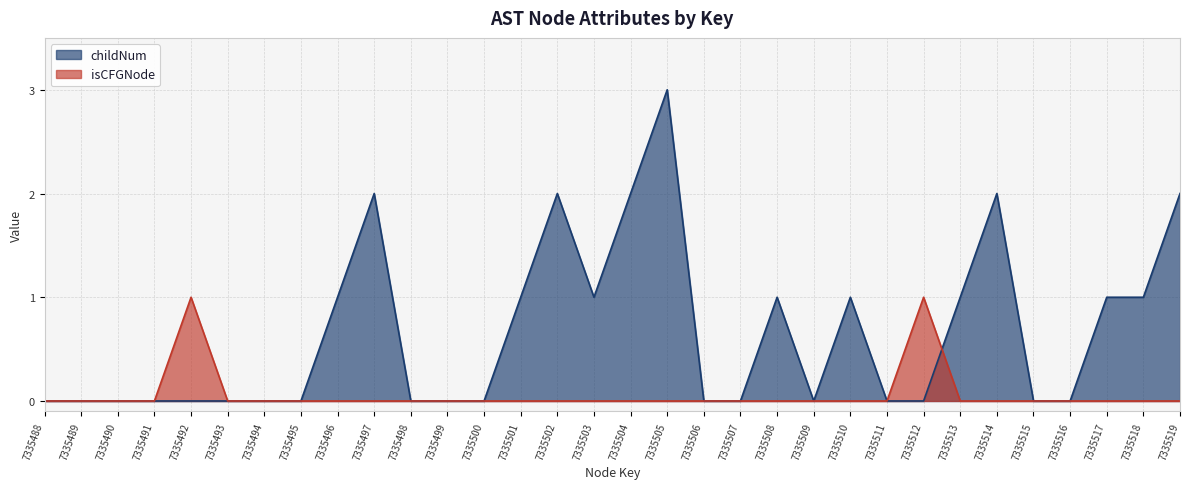

Which has a higher value, 7335493 or 7335489?

7335493